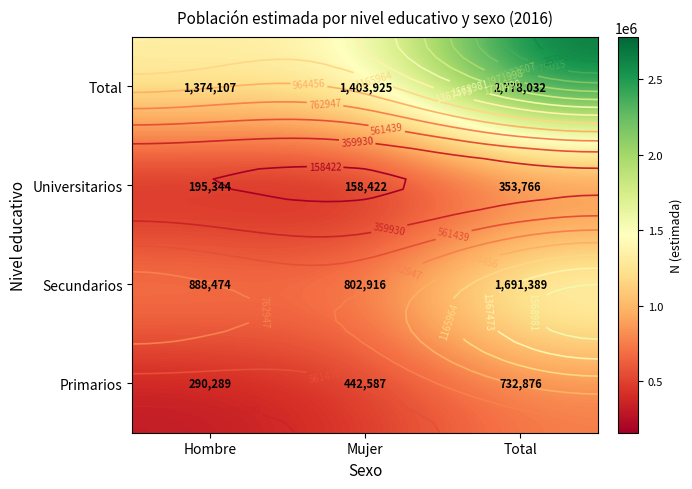

Which category has the highest value in the Universitarios series?

Total